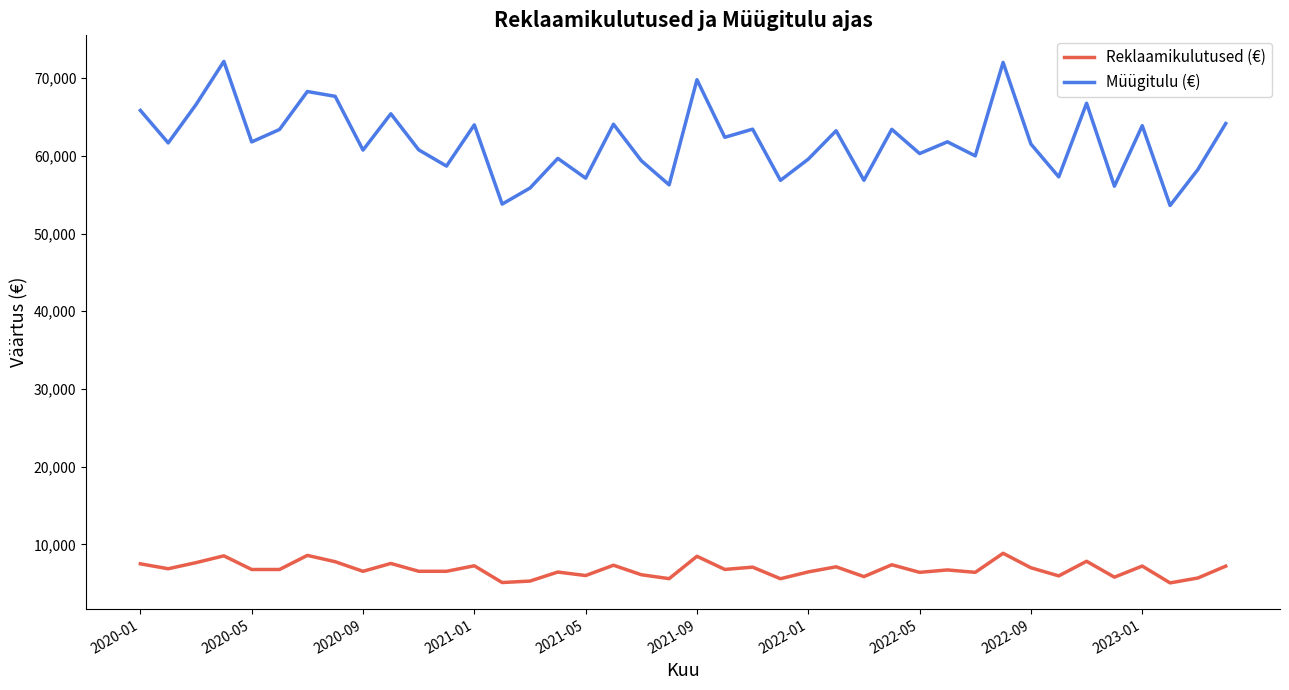

Rank the series by their maximum value, from highest to lowest.

Müügitulu (€), Reklaamikulutused (€)